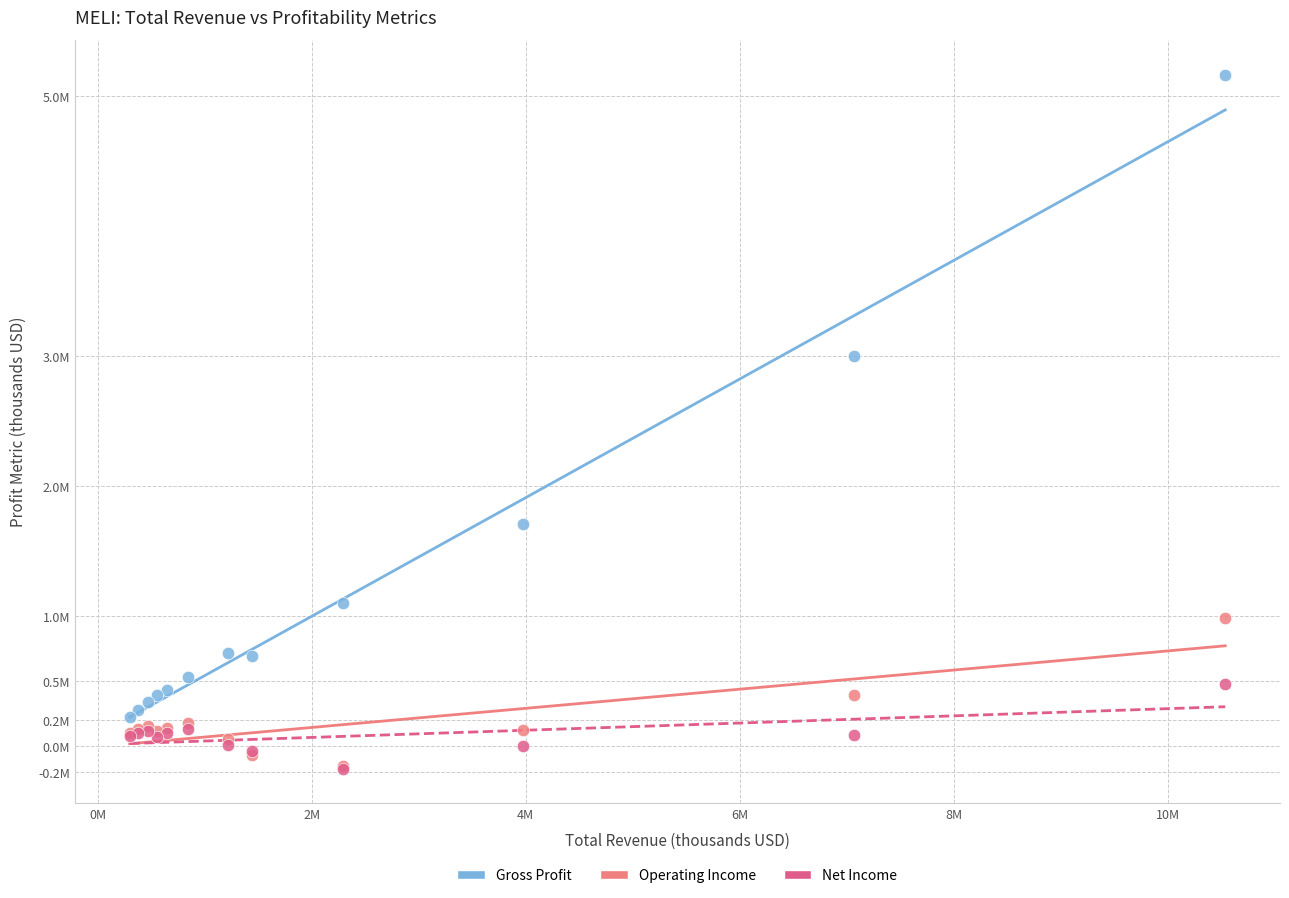

What are all the series names shown in the legend?

Gross Profit, Operating Income, Net Income